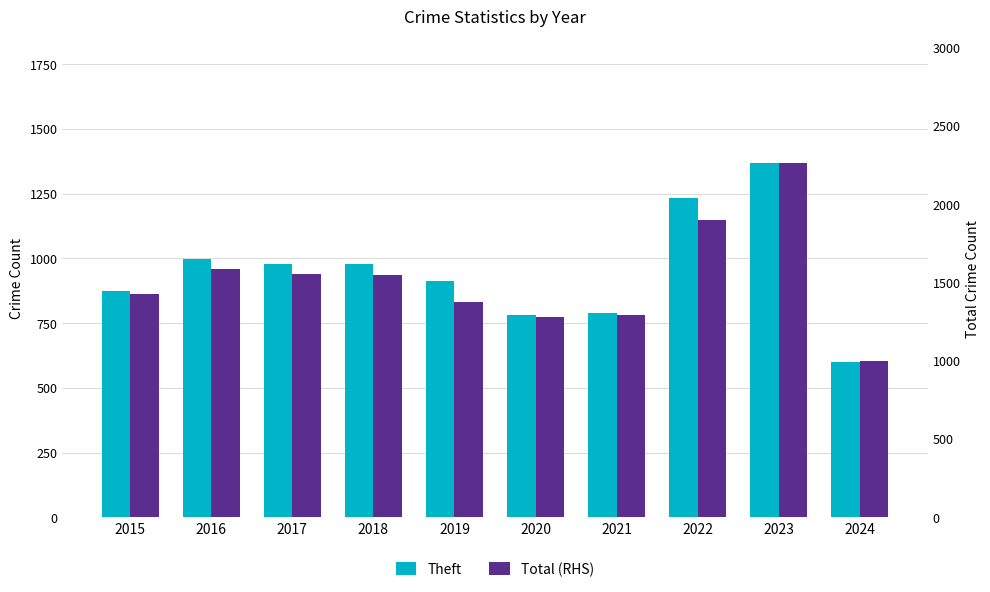

Are the bars horizontal?

No